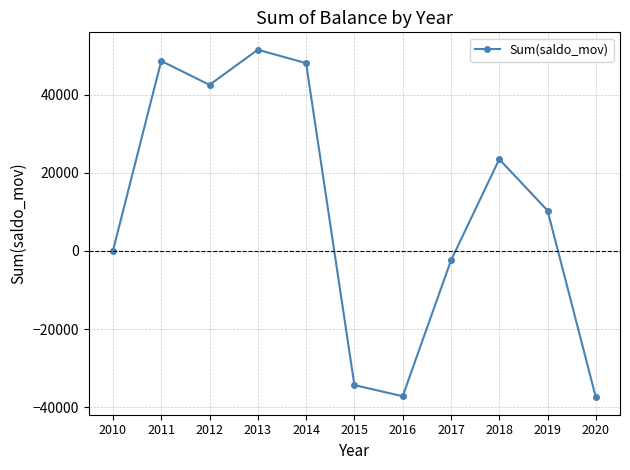

The value at 2012 is 42463. True or false?

True